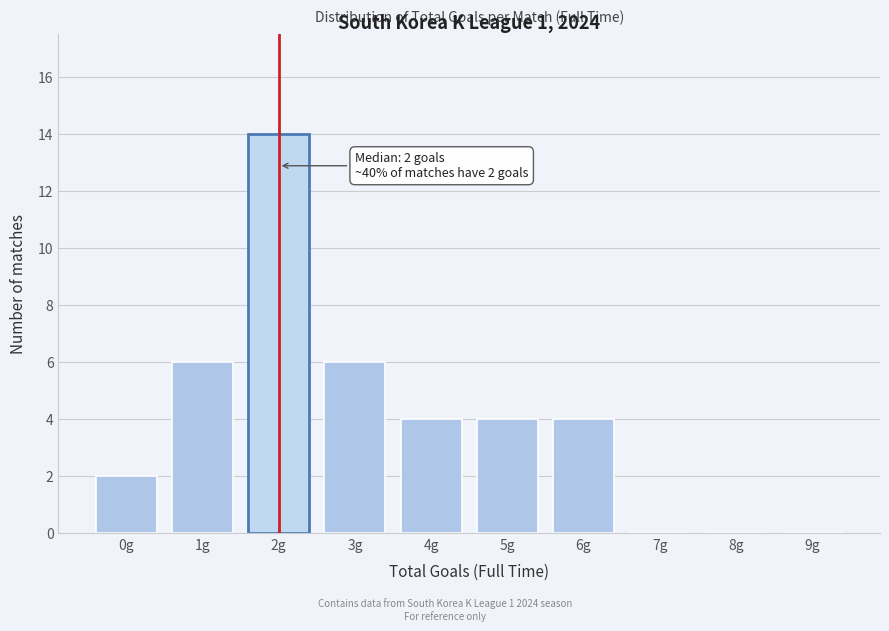

Reading left to right, what are all the values shown in this chart?

0g=2	1g=6	2g=14	3g=6	4g=4	5g=4	6g=4	7g=0	8g=0	9g=0